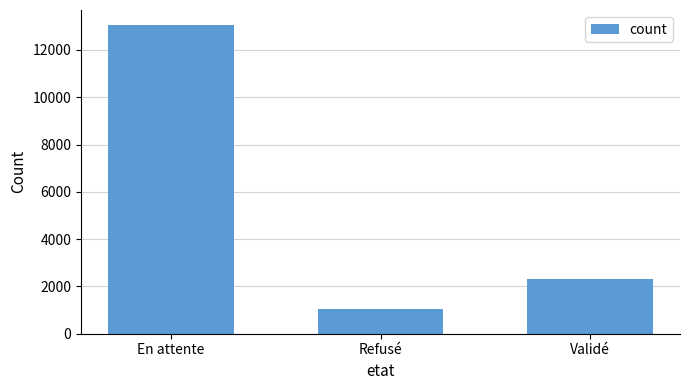

Which category has the highest value across all series?

En attente